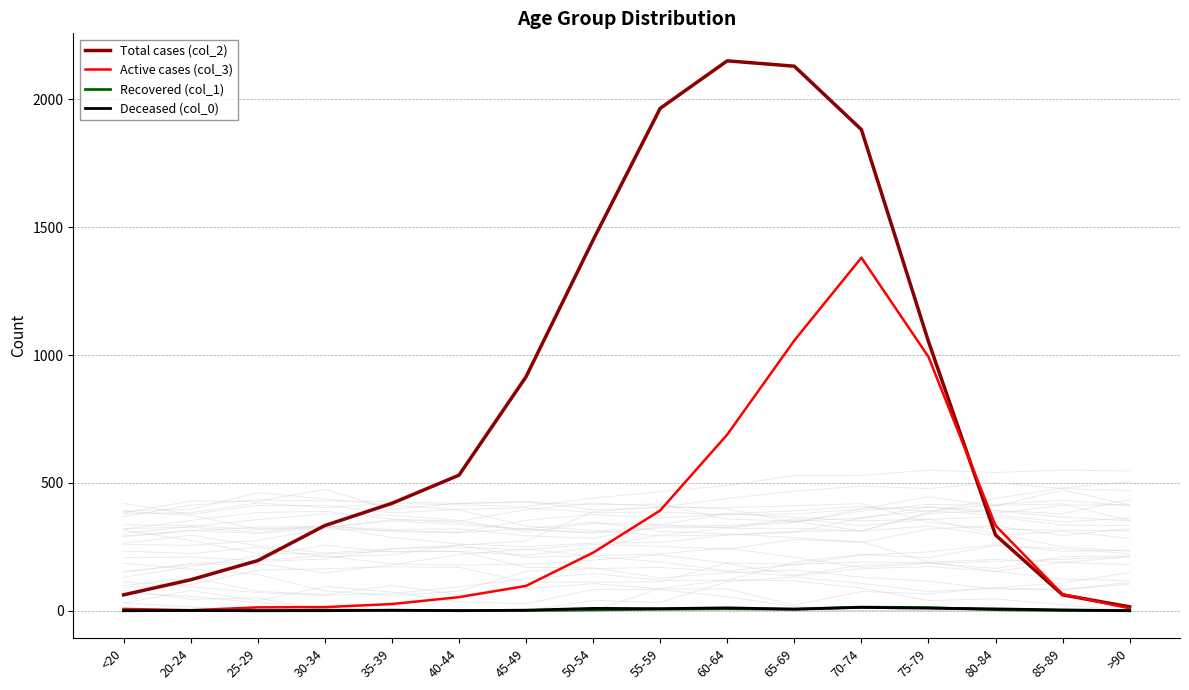

How many interior local valleys does the Active cases (col_3) series have?

1